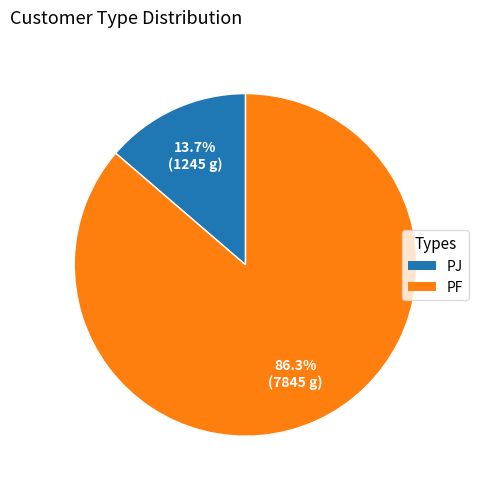

True or false: PJ accounts for 1% of the total.

False